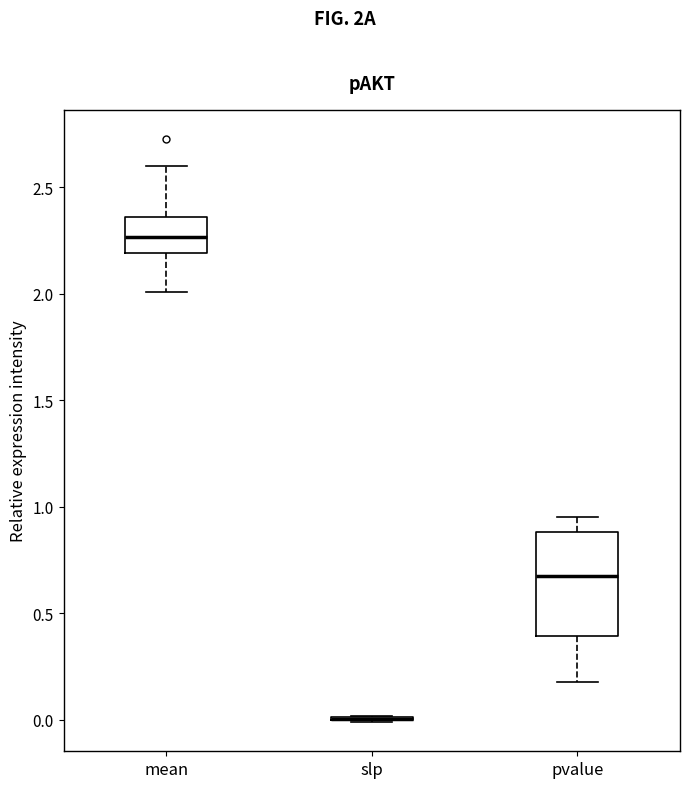

Reading left to right, transcribe this box plot: for each box, give where its median line is, the range the box spans, and where its two whiskers end, as read against the y-axis. The values are not printed on the chart, so give them approximately, as read against the axis.

mean: median 2.25, box 2.20 to 2.35, whiskers 2.00 to 2.60
slp: box collapsed to a line at 0.00, whiskers 0.00 to 0.00
pvalue: median 0.65, box 0.40 to 0.90, whiskers 0.20 to 0.95